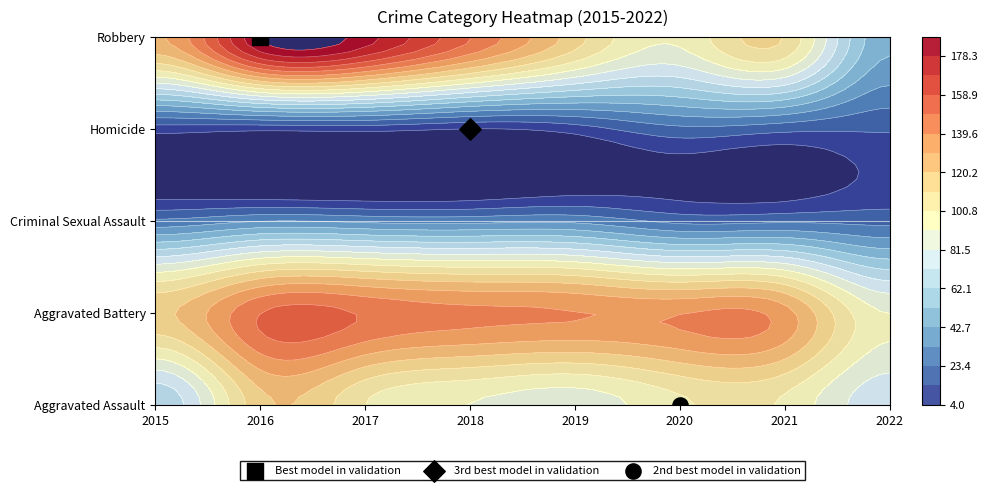

What is the difference between the highest and lowest values at 2019?

131